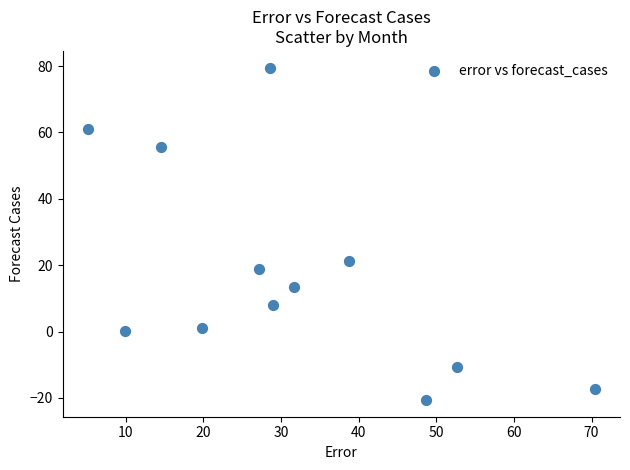

What Y value in the scatter plot is closest to 29?

21.2